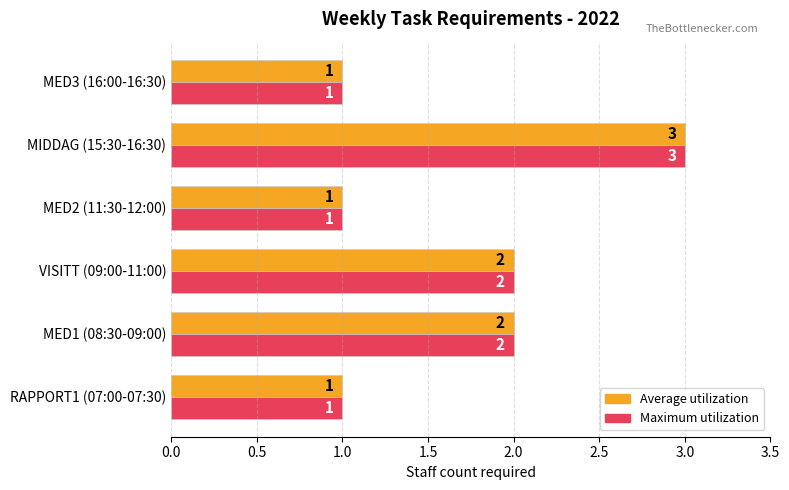

At which category is the sum across all series the highest?

MIDDAG (15:30-16:30)